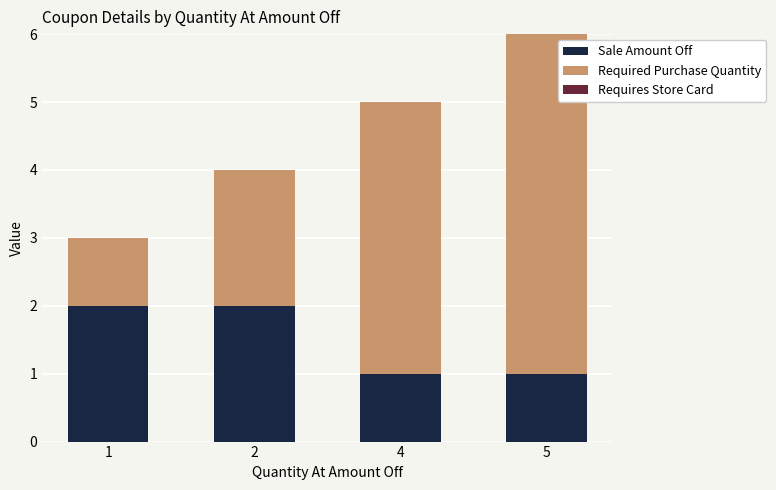

The value of Sale Amount Off at 5 is 2. True or false?

False